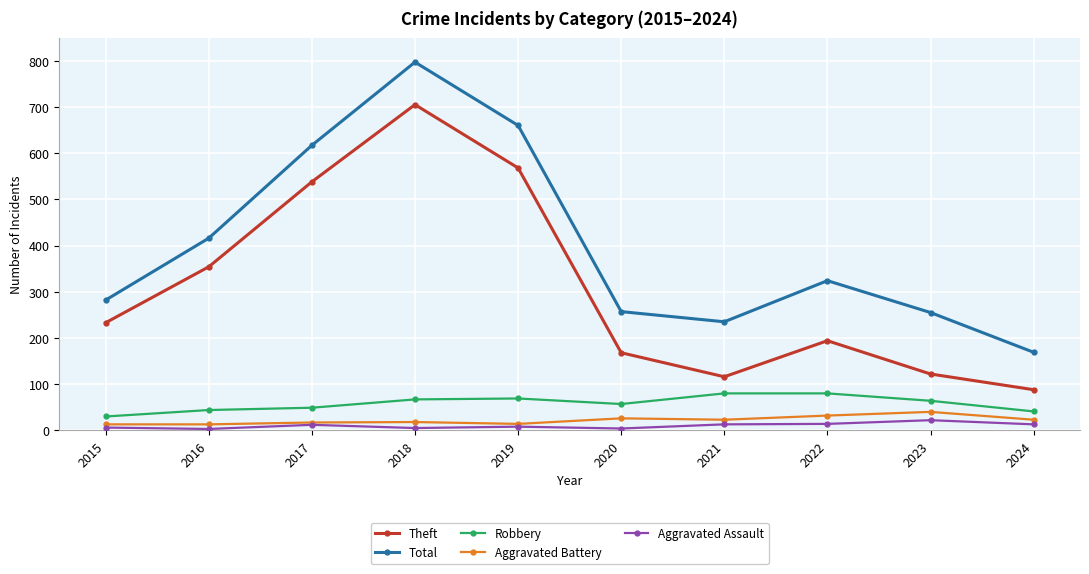

True or false: Total has more than 1 interior local peaks.

True